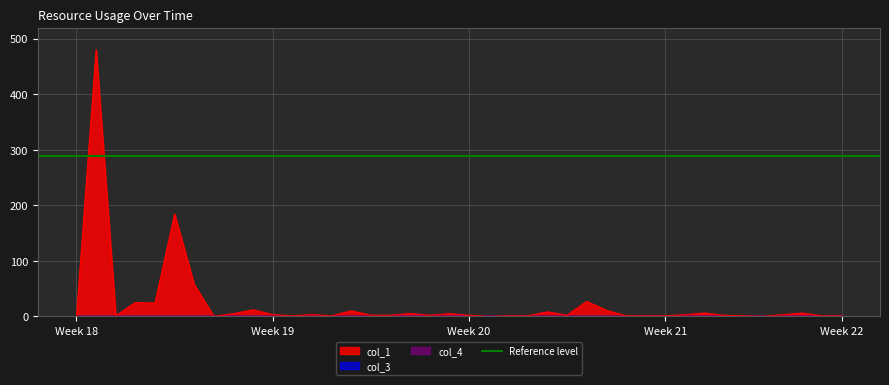

Which series changed the most between 0 and 16?

col_1